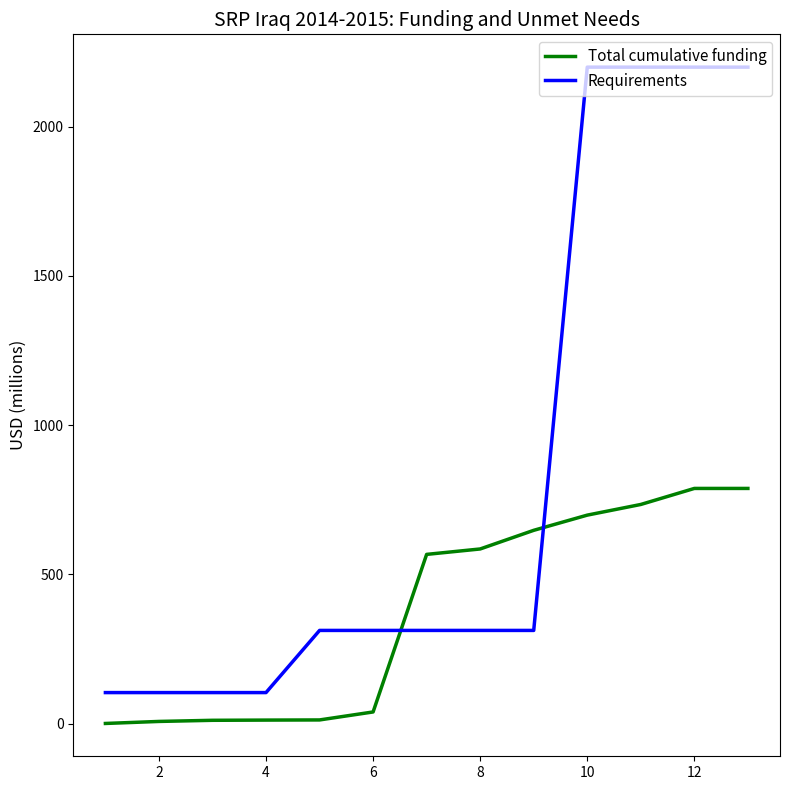

What is the highest value of the Total cumulative funding series?

788.0